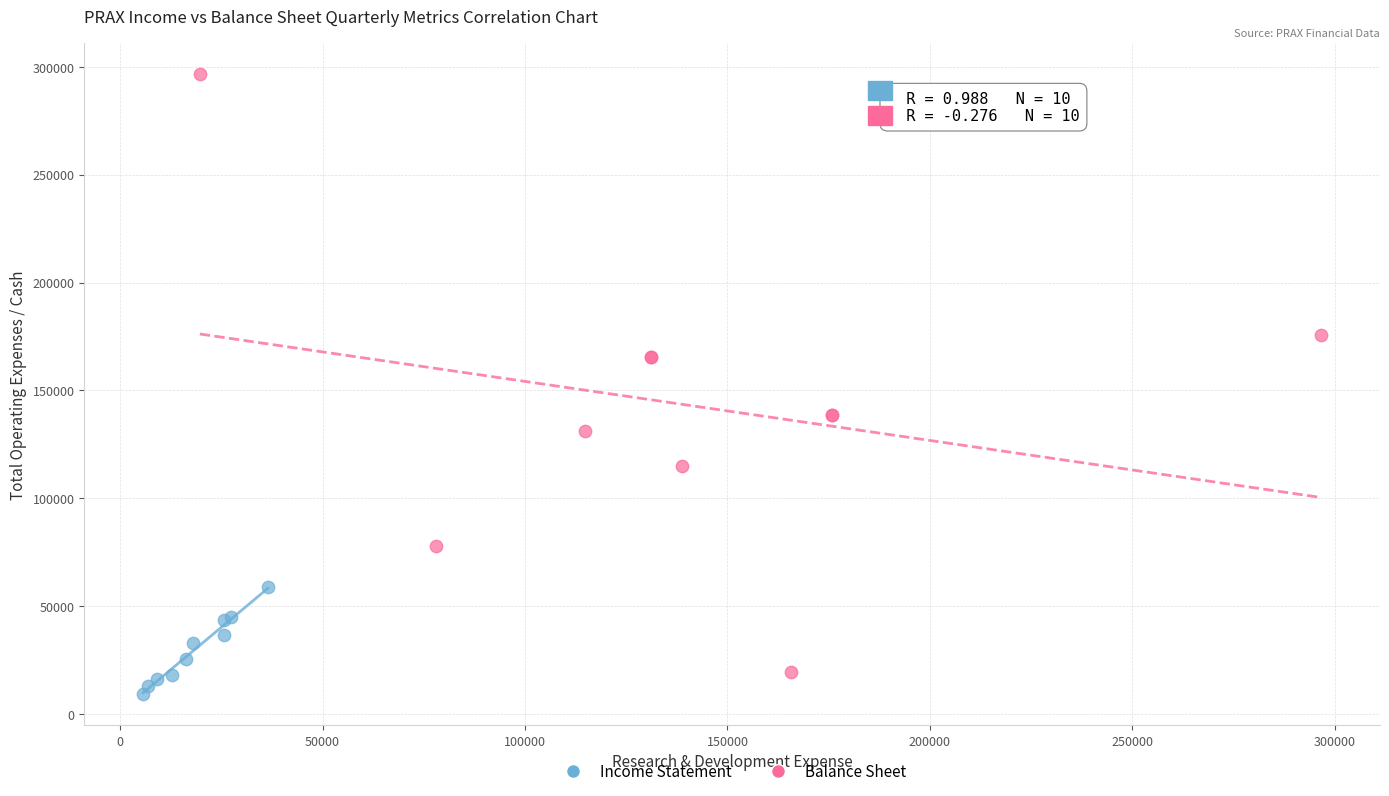

Which series contains the highest Y value?

Balance Sheet